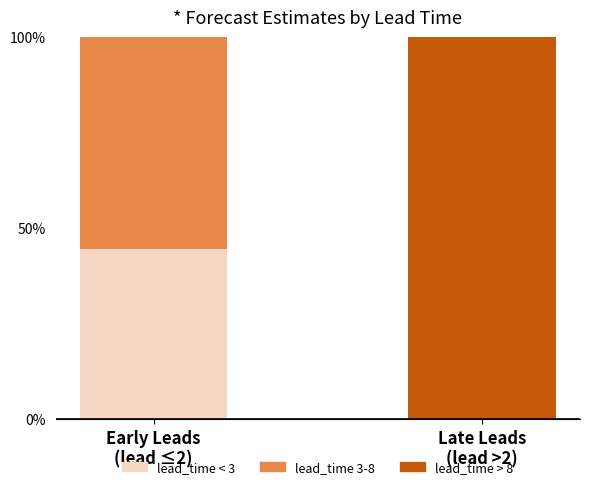

What are all the series names shown in the legend?

lead_time < 3, lead_time 3-8, lead_time > 8